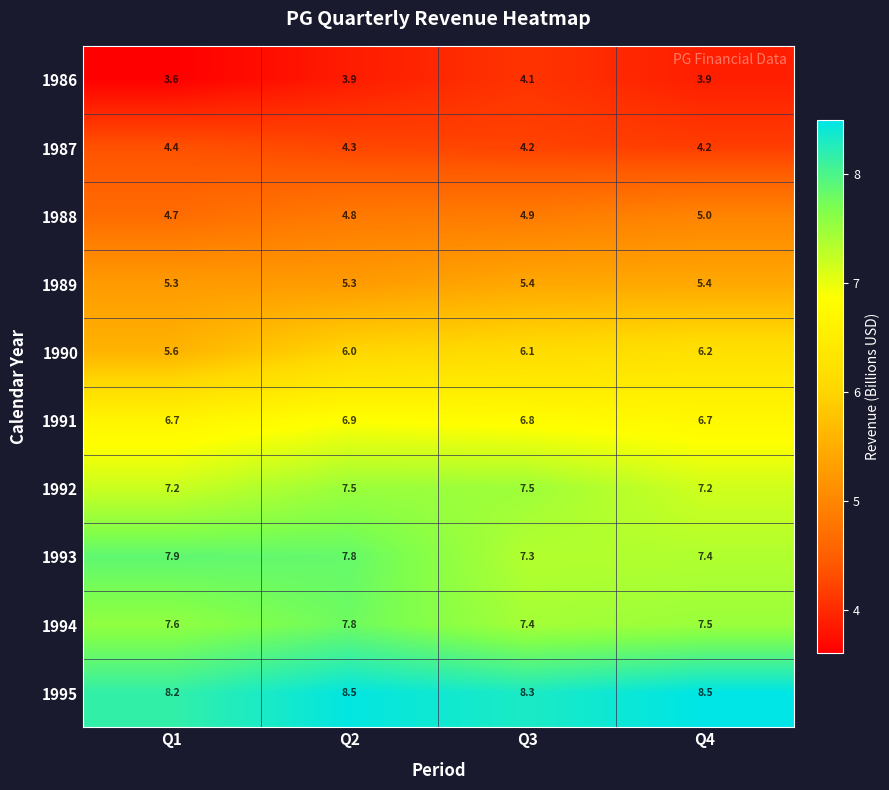

List the series in order of their peak value, highest first.

1995, 1993, 1994, 1992, 1991, 1990, 1989, 1988, 1987, 1986